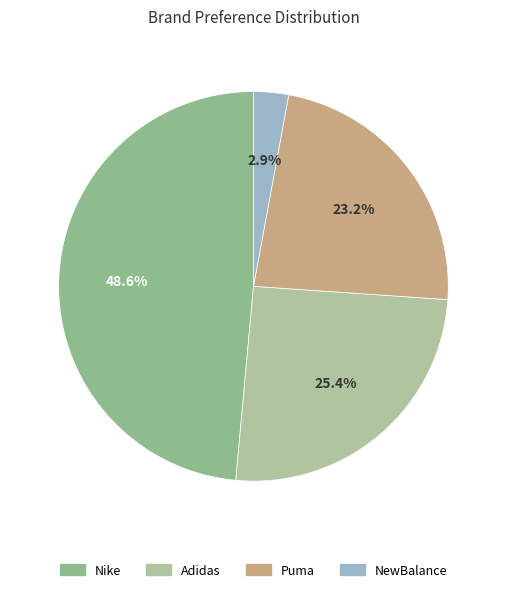

To the nearest percent, what is the average slice percentage?

25%